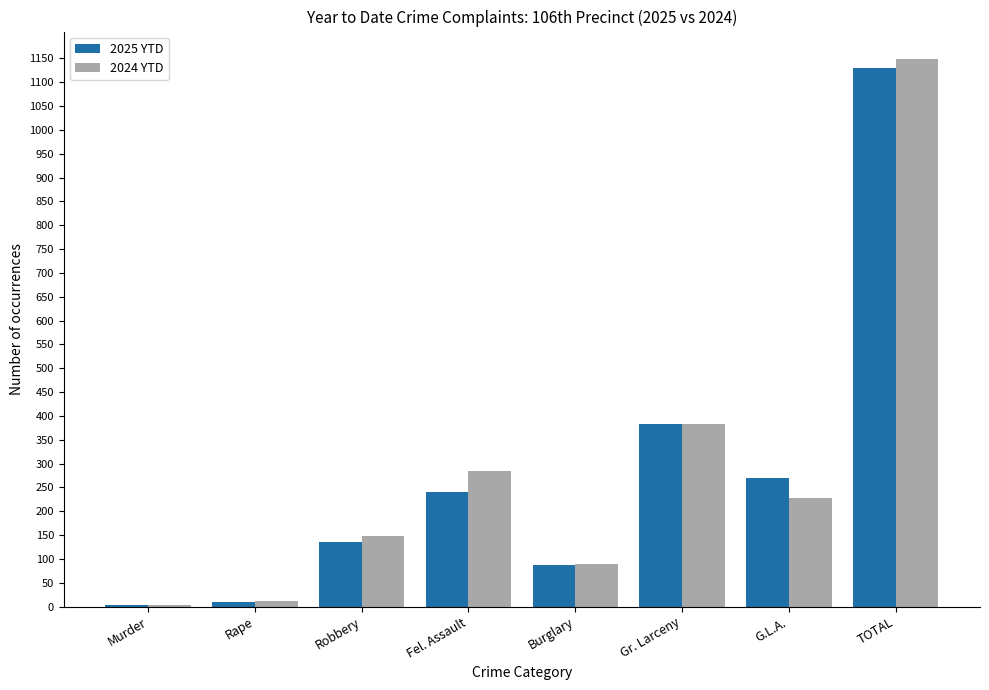

What is the sum of the 2024 YTD values at Fel. Assault and Robbery?

433